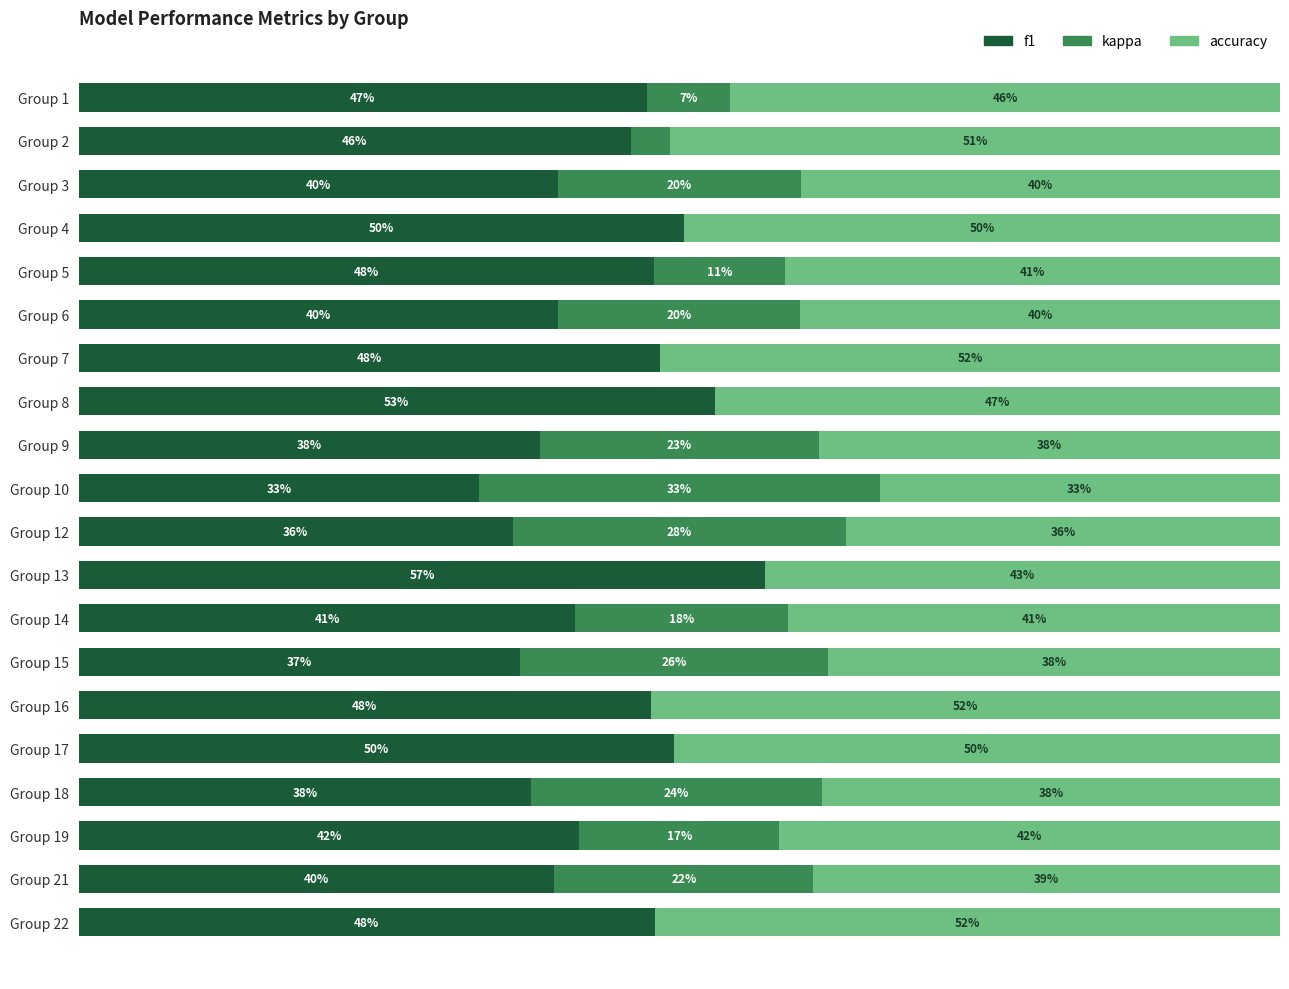

At which category is the sum across all series the highest?

Group 22